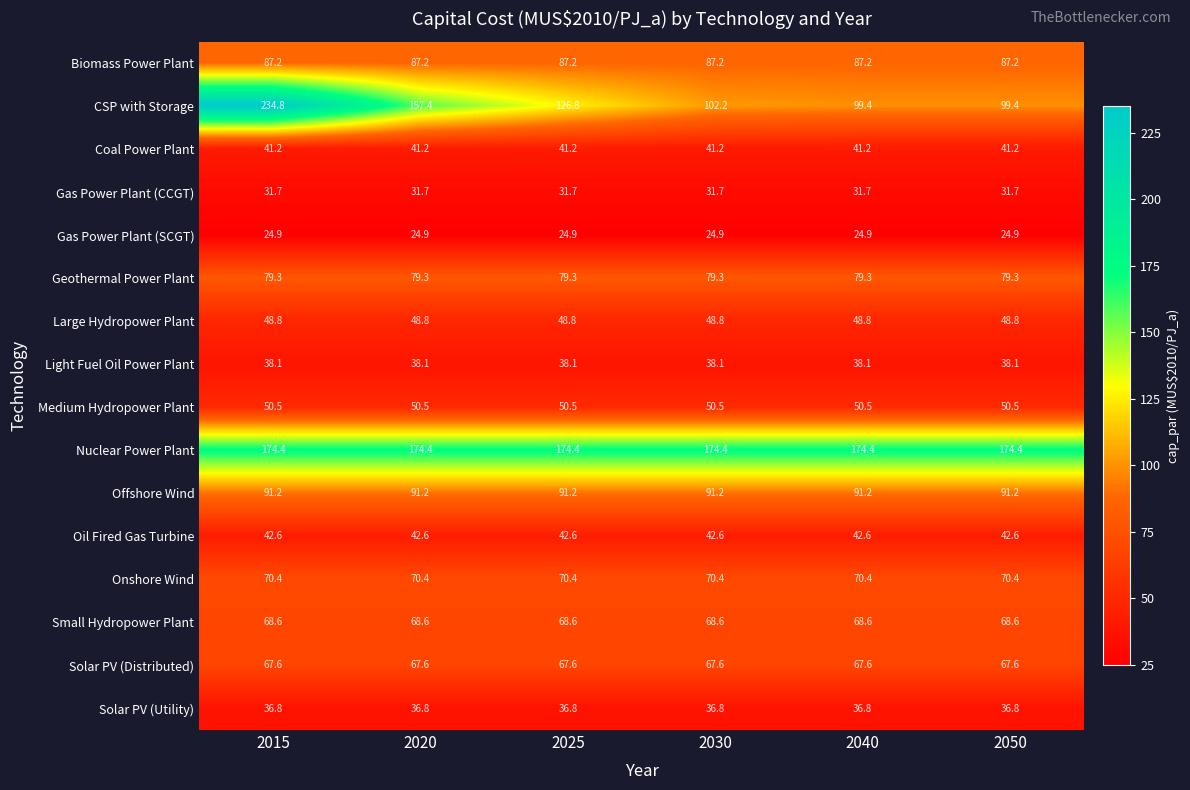

Which series changed the most between 2020 and 2030?

CSP with Storage